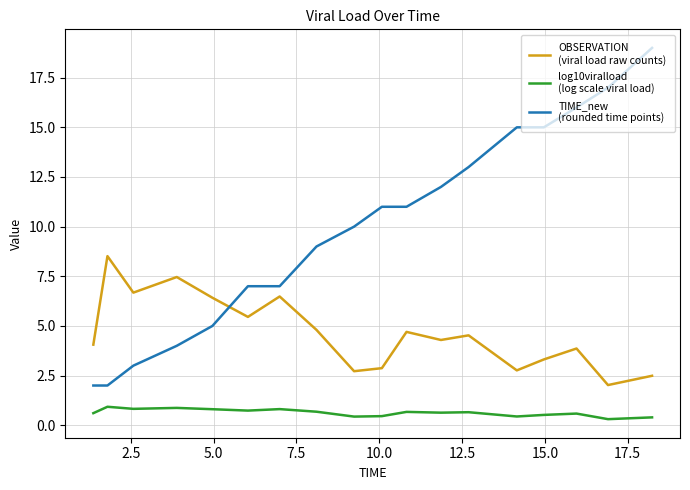

What is the maximum value shown in the chart?

19.0